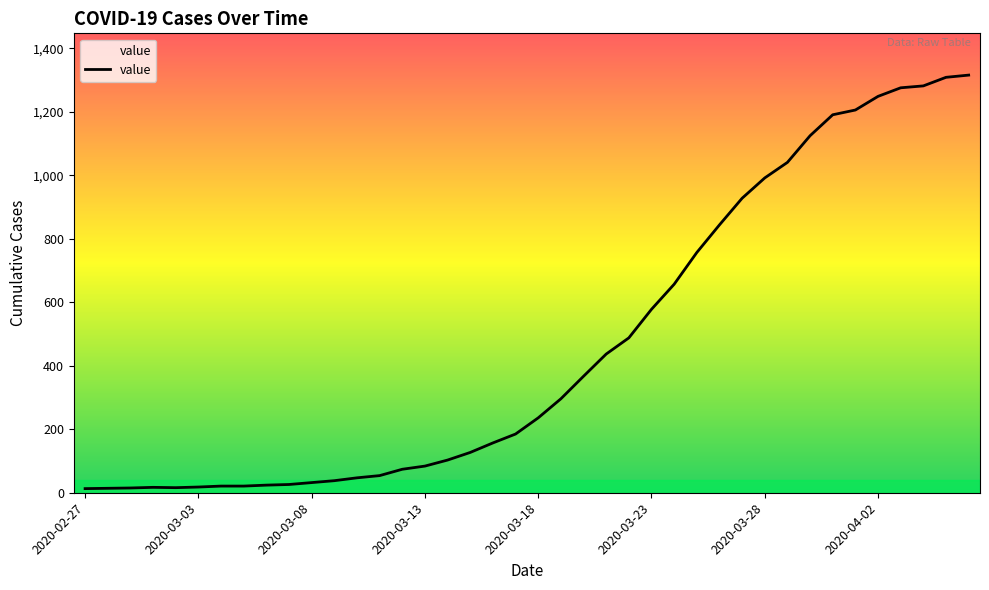

What is the greatest value displayed?

1316